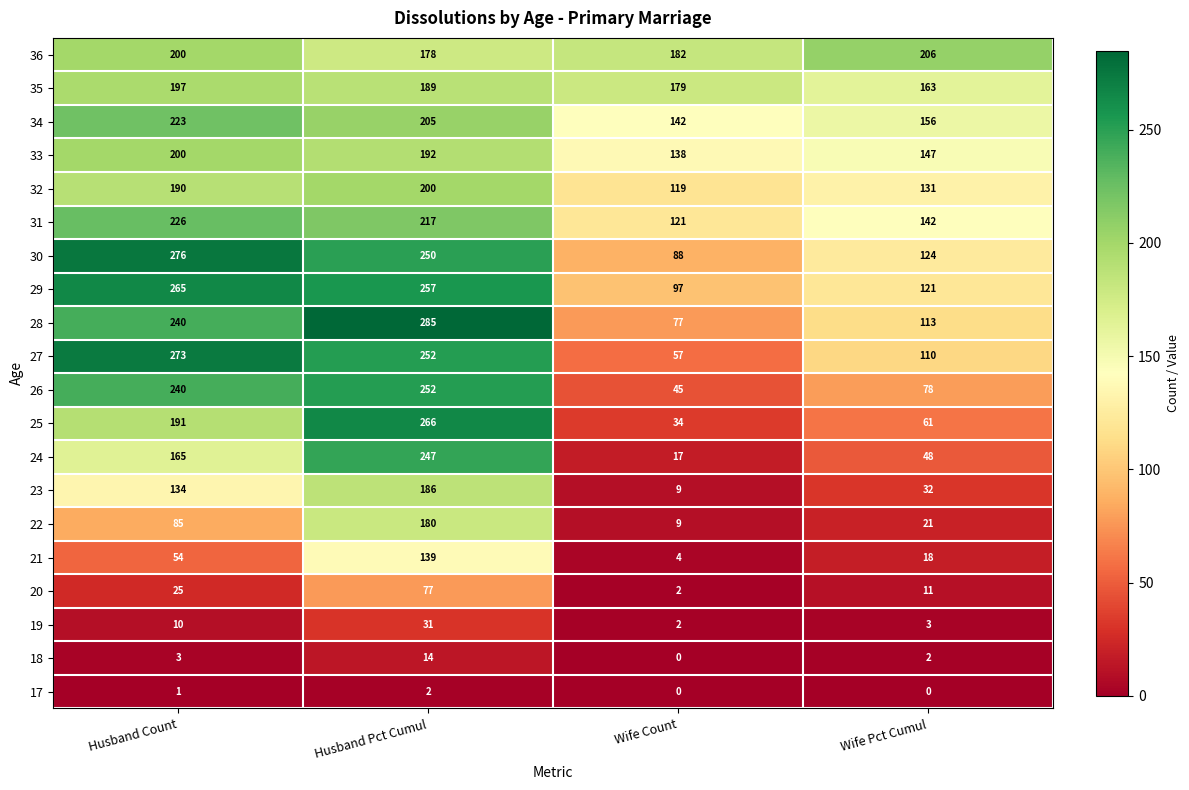

How many 17 values are between 0 and 2?

4